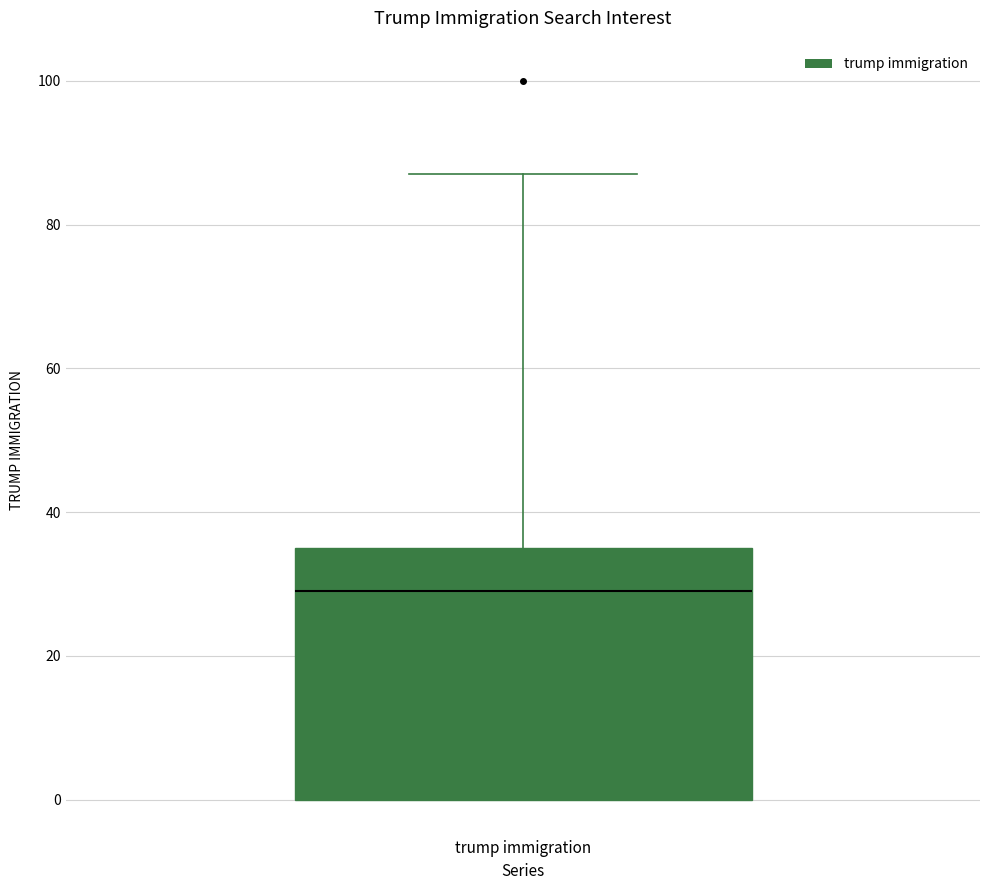

Transcribe this box plot: give where the median line is, the range the box spans, and where the two whiskers end, as read against the y-axis. The values are not printed on the chart, so give them approximately, as read against the axis.

median 30, box 0 to 36, whiskers 0 to 88